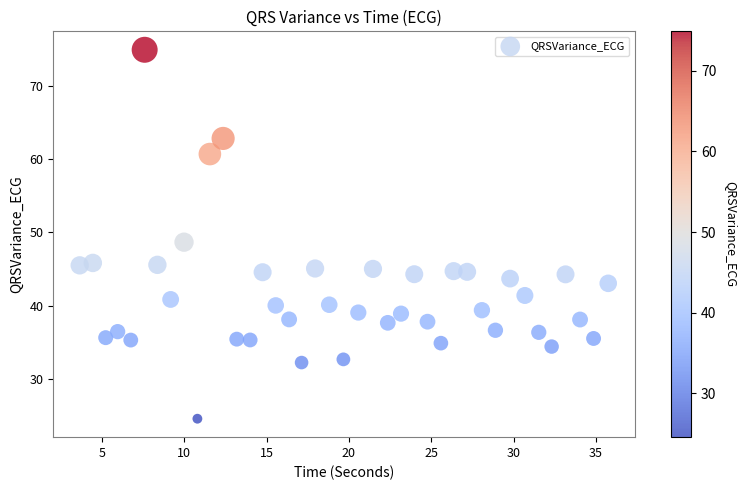

What is the range of X values (max minus min)?

32.1